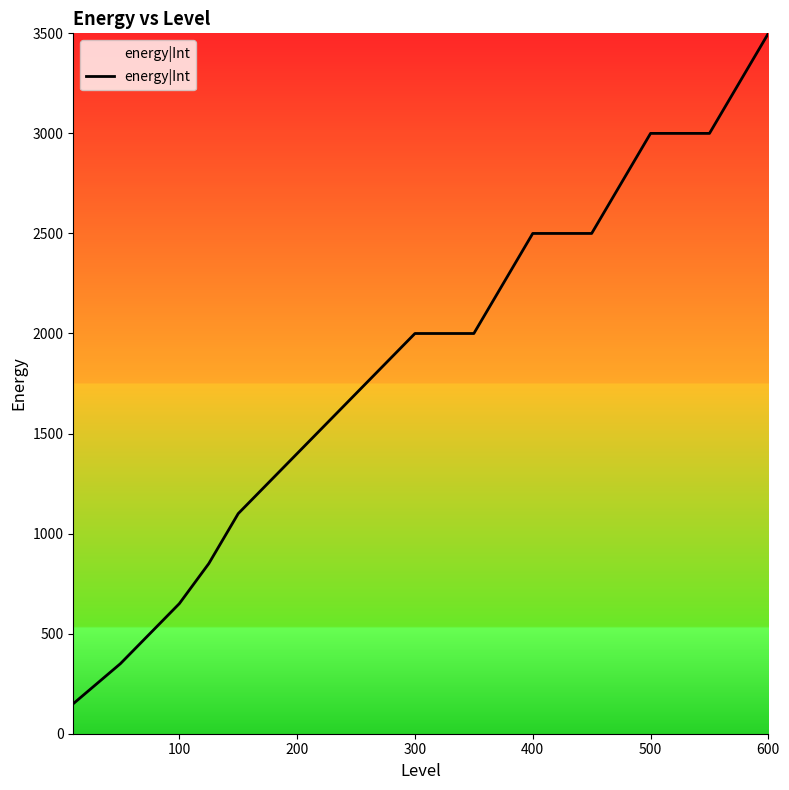

What is the minimum value shown in the chart?

150